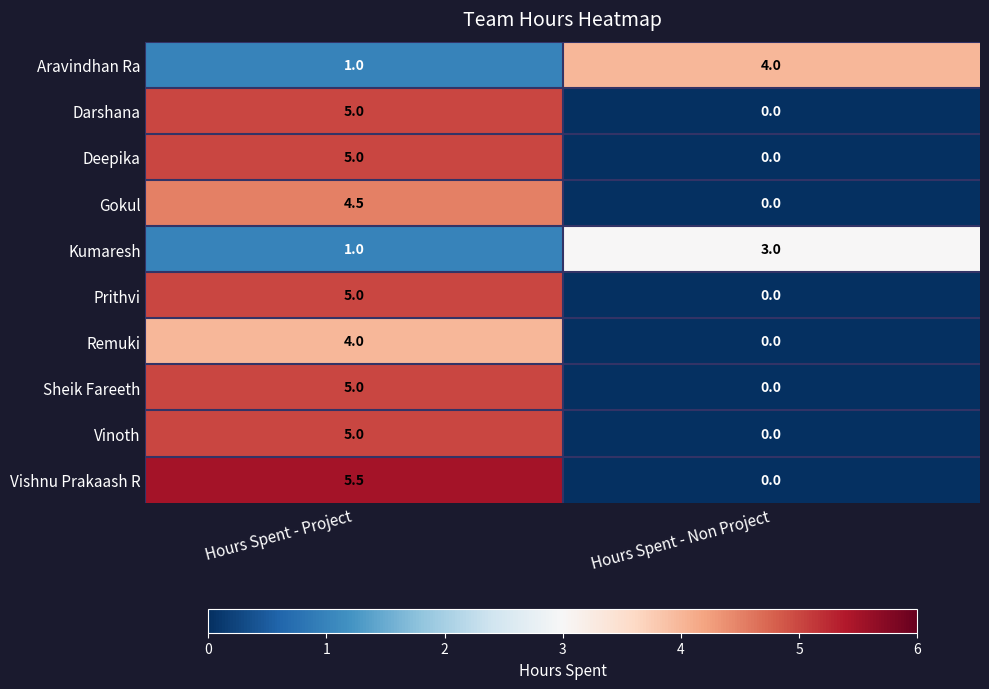

Which category has the highest value across all series?

Hours Spent - Project